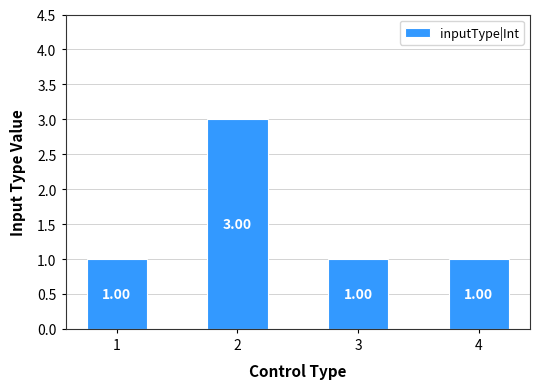

Does the chart contain any negative values?

No